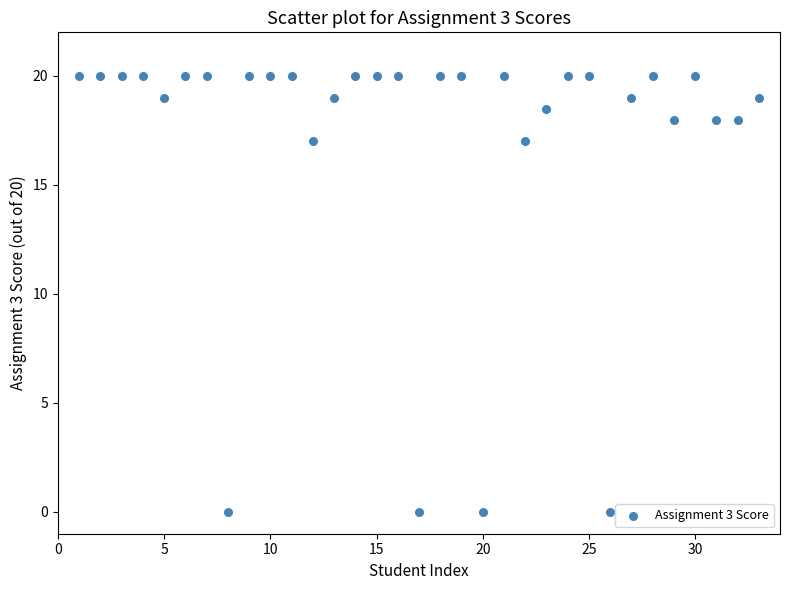

What is the range of X values (max minus min)?

32.0